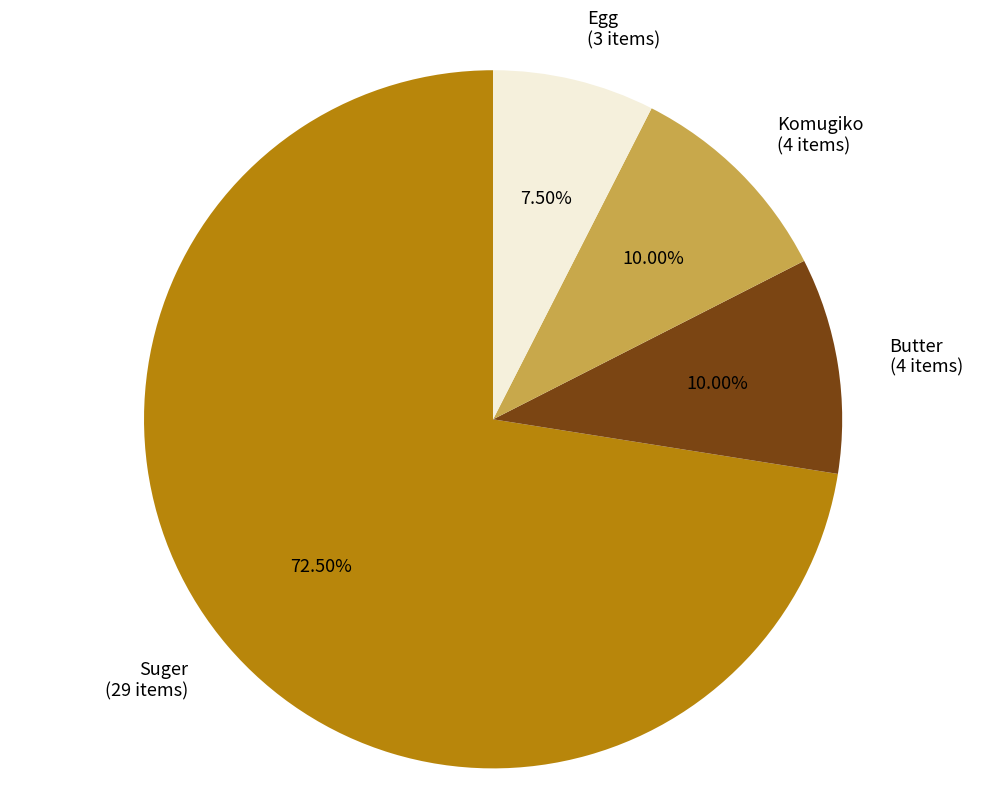

Combined, do Komugiko (4 items) and Butter (4 items) account for over 50%?

No